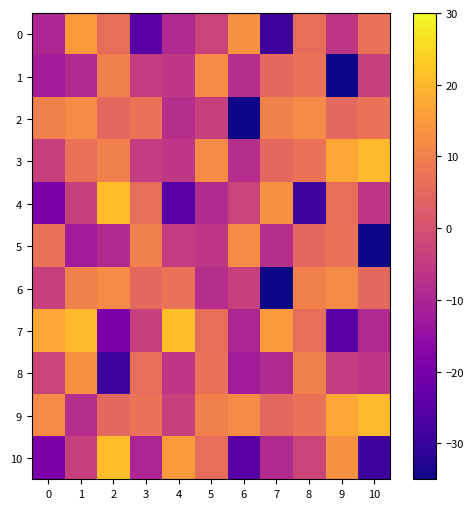

List the series in order of their peak value, lowest first.

1, 2, 5, 6, 8, 0, 3, 9, 4, 7, 10